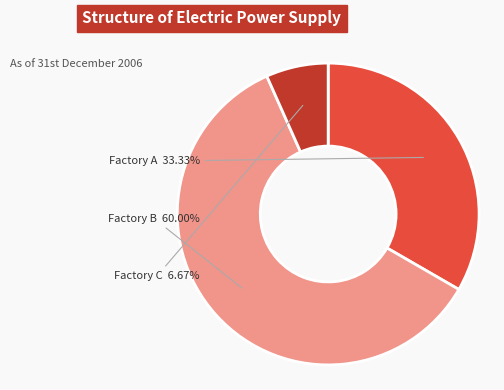

What portion of the pie excludes Factory A?

66.7%